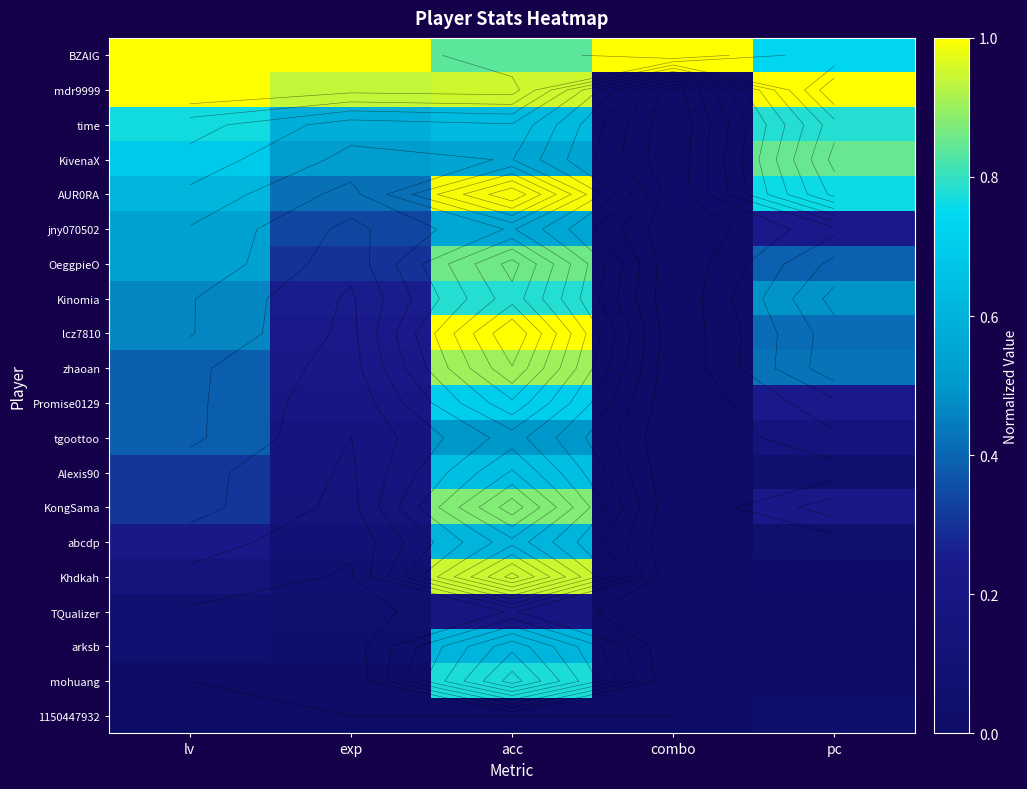

What is the sum of all TQualizer values?

0.3